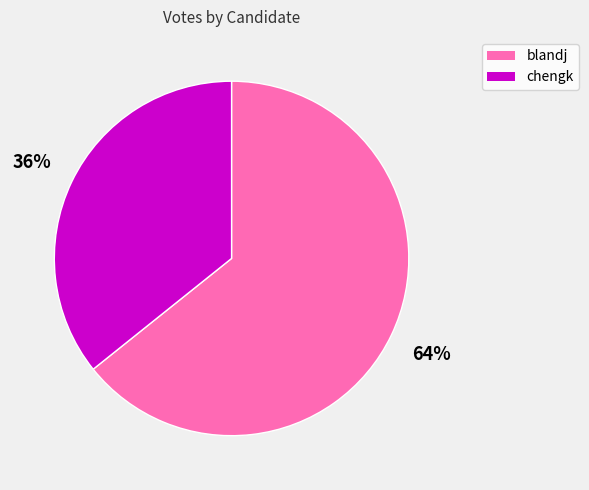

To the nearest percent, what is the combined percentage of chengk and blandj?

100%